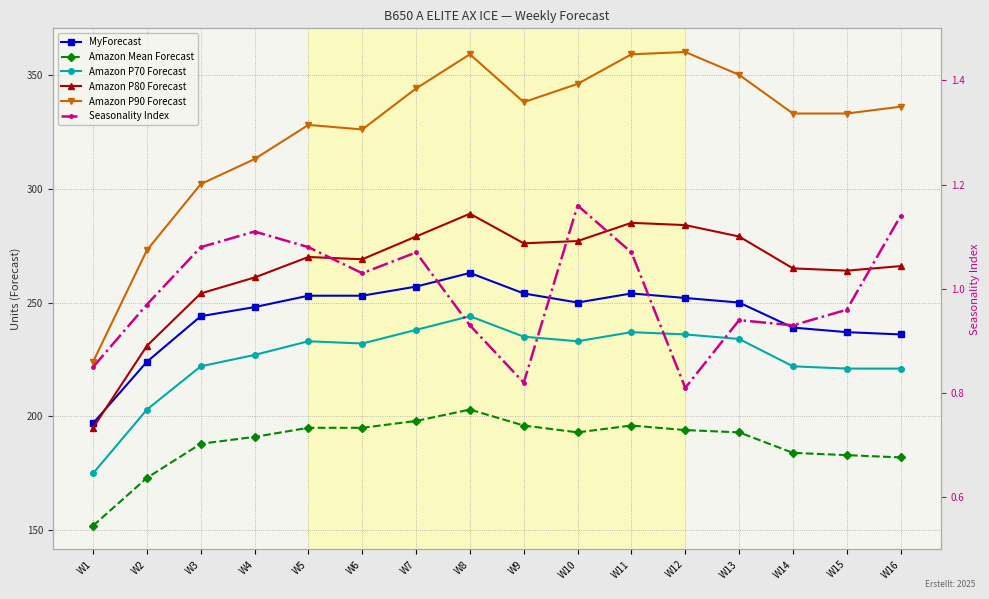

Between W7 and W13, which series saw the biggest shift?

MyForecast